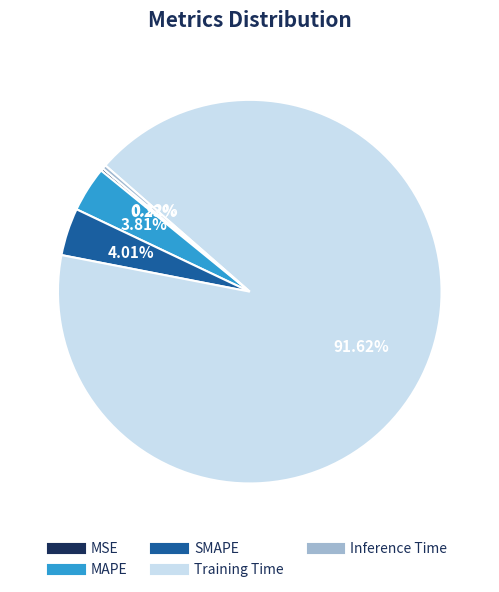

Is there a majority slice in this chart?

Yes